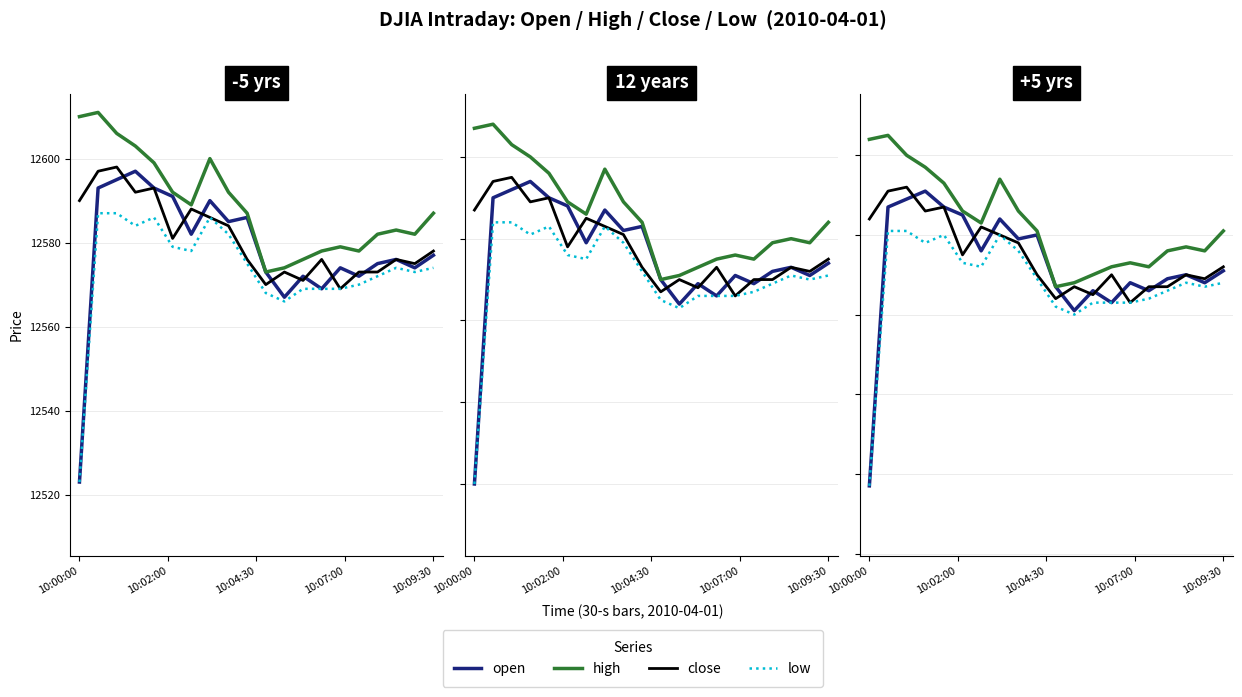

List the series in order of their peak value, lowest first.

low, open, close, high